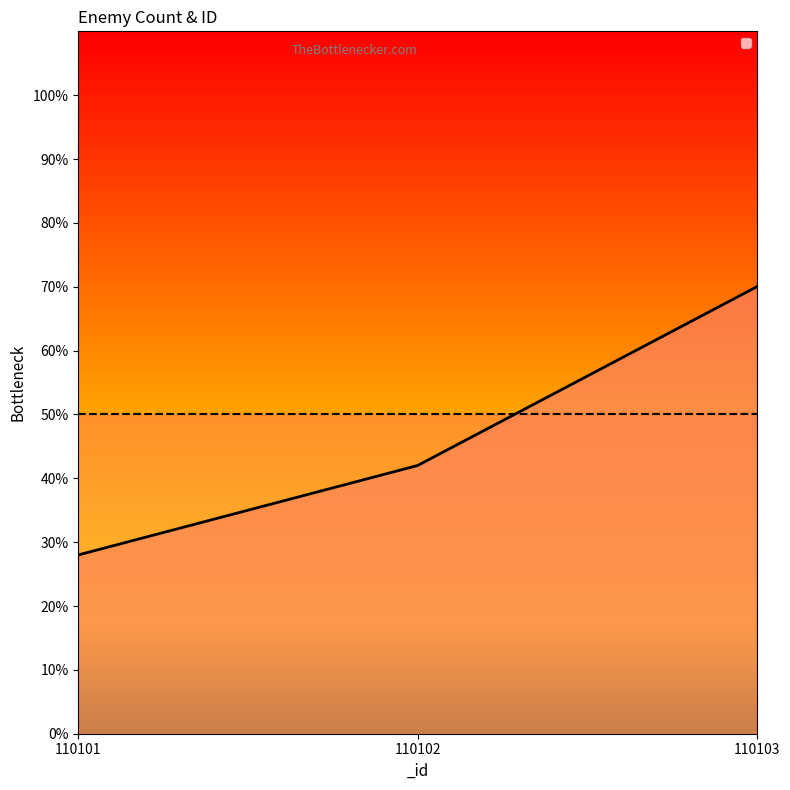

Rank the categories by value from highest to lowest.

110103, 110102, 110101